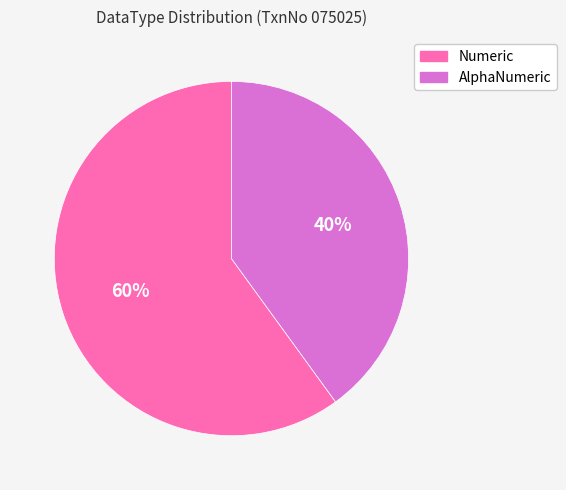

Is there a majority slice in this chart?

Yes